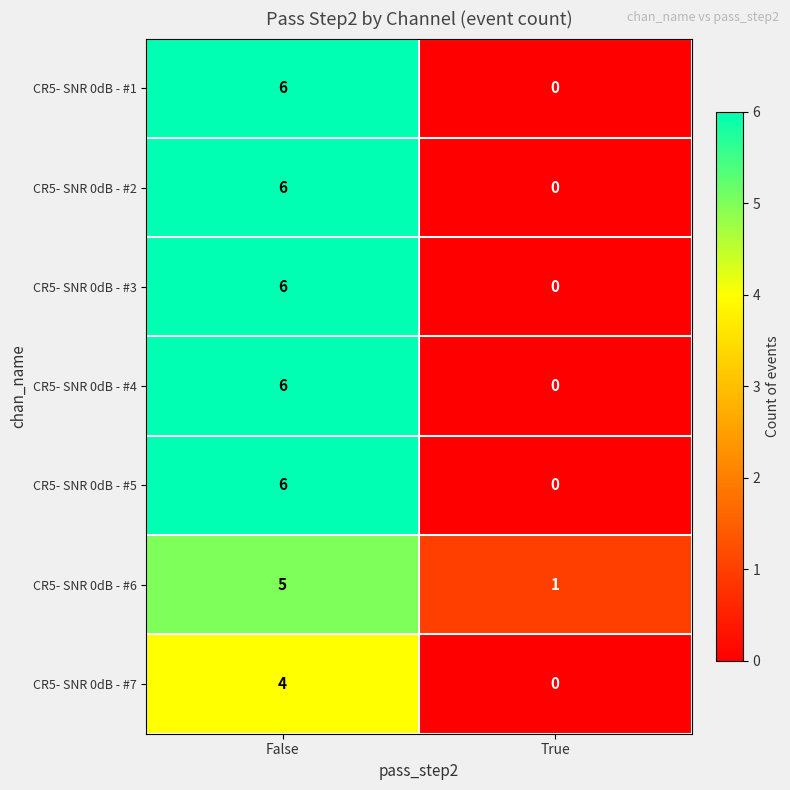

Rank the categories by CR5- SNR 0dB - #6 value from highest to lowest.

False, True